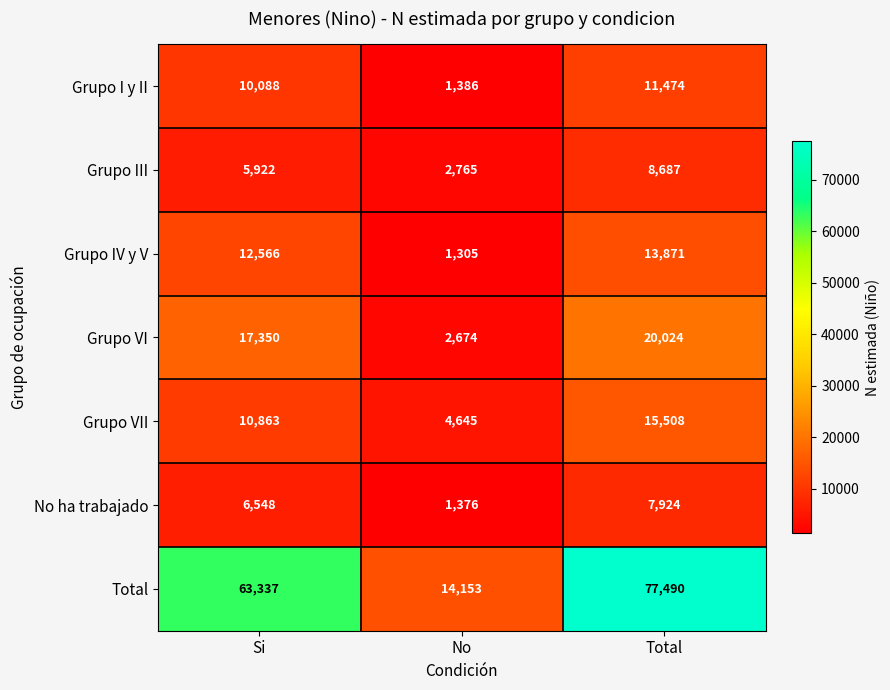

At which label is Grupo I y II closest to 6430?

Si